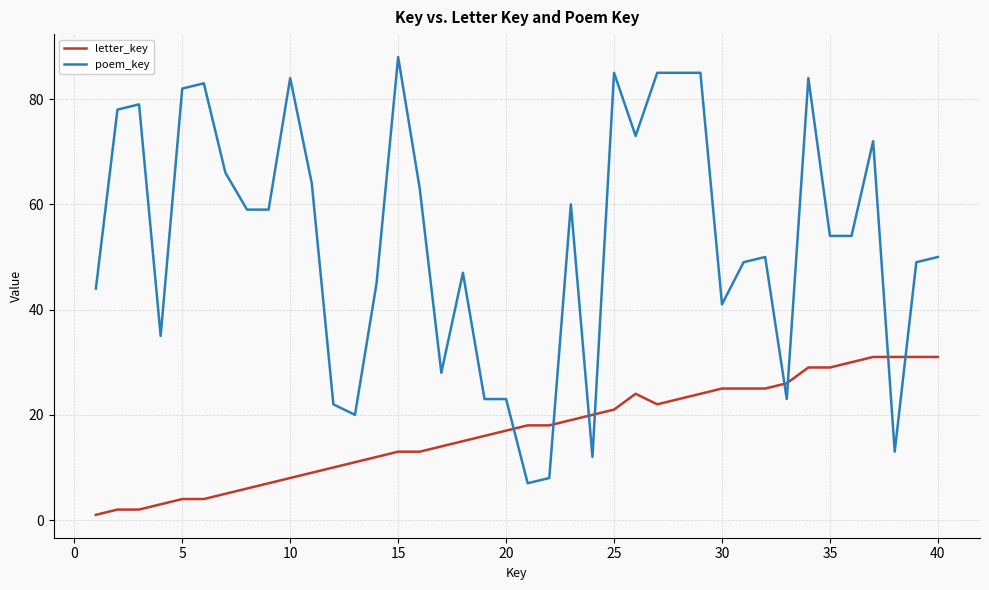

True or false: poem_key and letter_key cross at least once.

True